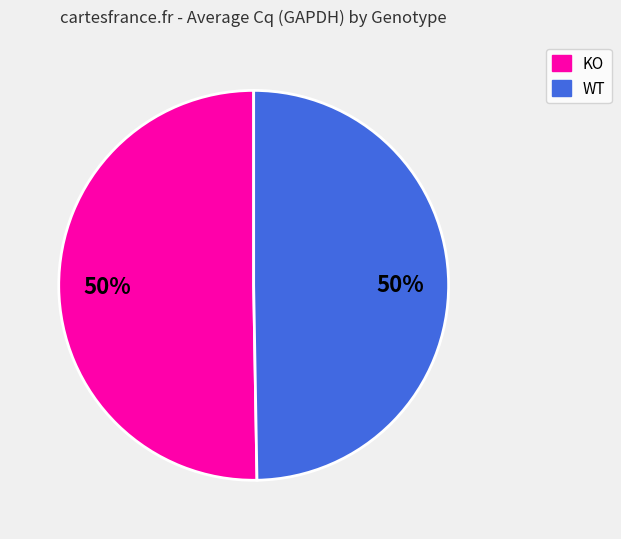

How many segments does this pie chart have?

2